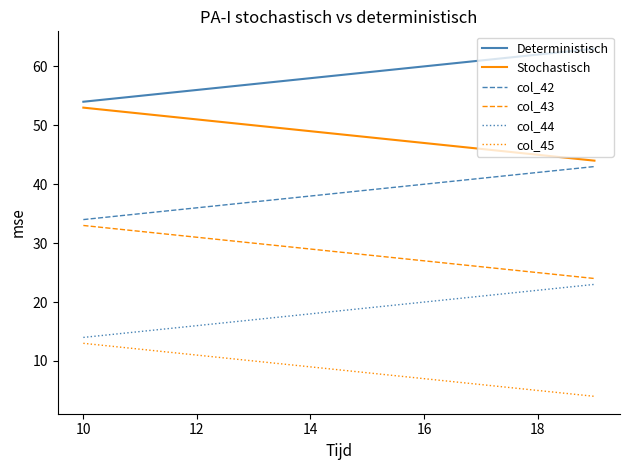

What is the lowest value of the col_43 series?

24.0